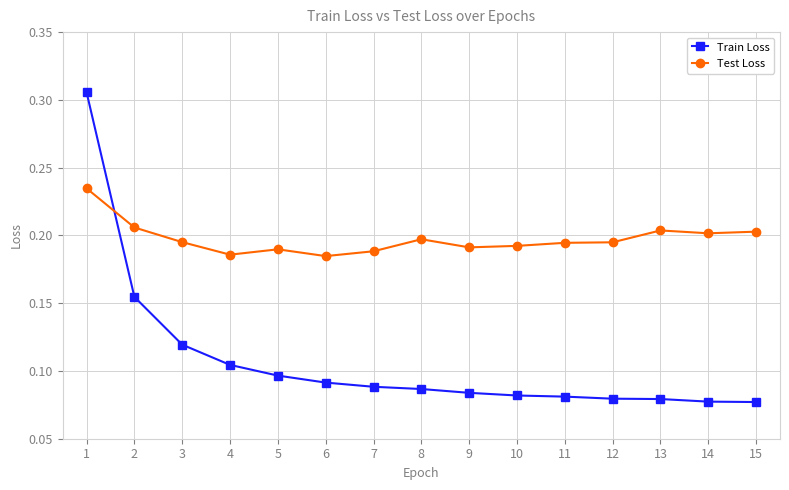

How many lines are shown in the chart?

2